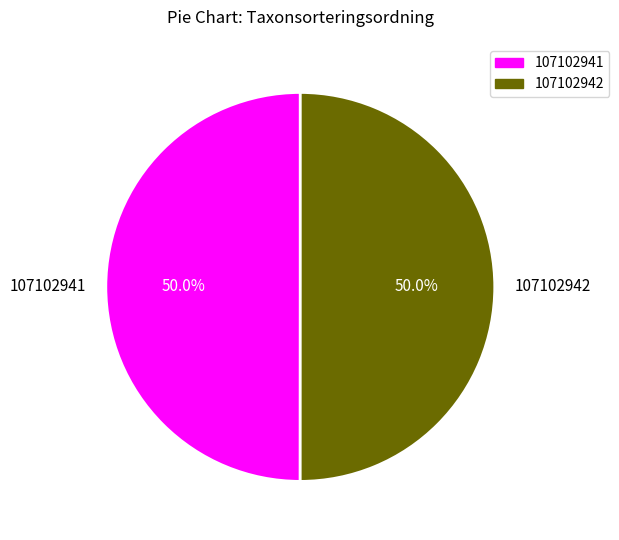

Approximately how many times larger is the value at 107102942 compared to 107102941?

1.0